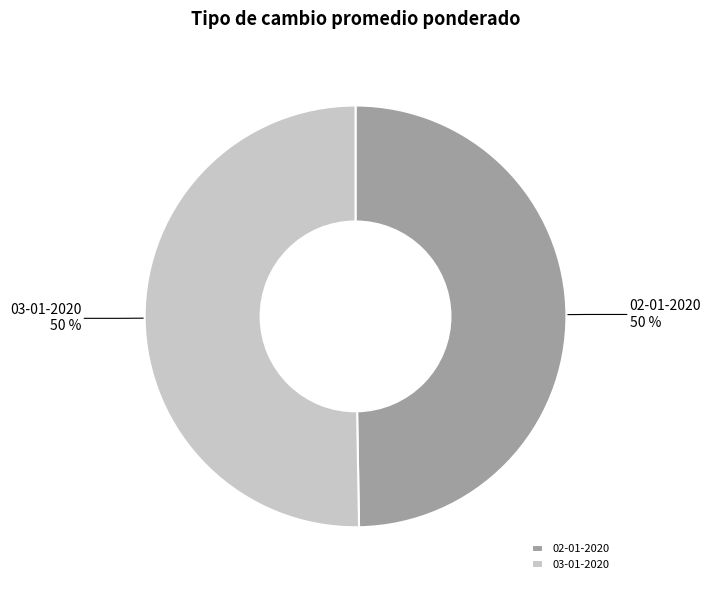

To the nearest percent, what percentage of the pie is 02-01-2020?

50%